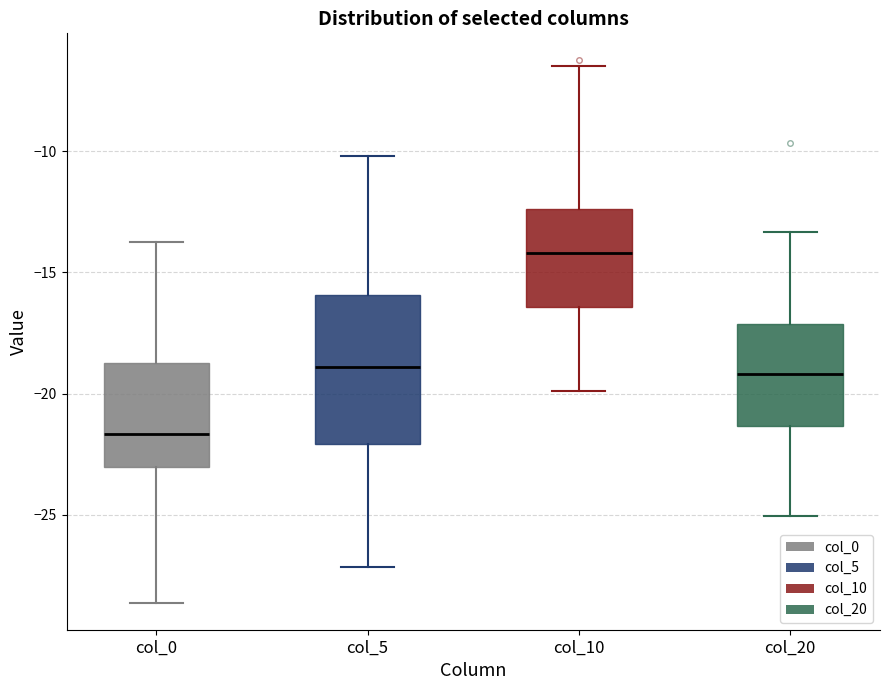

Reading left to right, read every box against the y-axis: the position of its median line, the range the box covers, and the ends of its whiskers. The values are not printed on the chart, so give them approximately, as read against the axis.

col_0: median -21.5, box -23.0 to -19.0, whiskers -28.5 to -14.0
col_5: median -19.0, box -22.0 to -16.0, whiskers -27.0 to -10.0
col_10: median -14.0, box -16.5 to -12.5, whiskers -20.0 to -6.5
col_20: median -19.0, box -21.5 to -17.0, whiskers -25.0 to -13.5